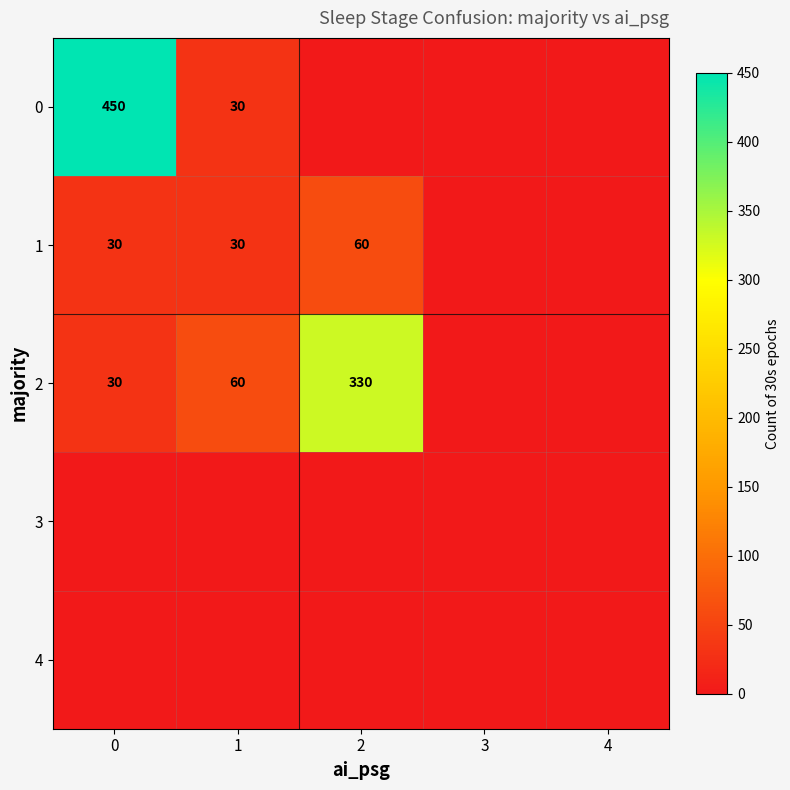

The 2 series shows 17 at 0. True or false?

False